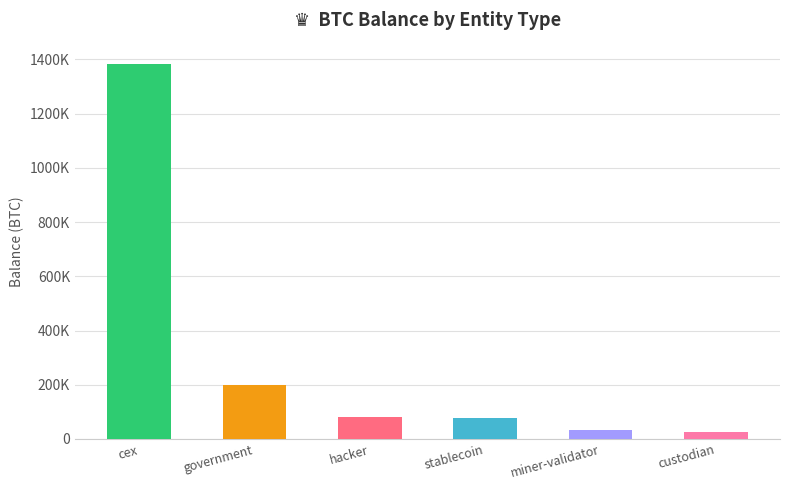

The chart shows a value of 200014.1 at government. True or false?

True